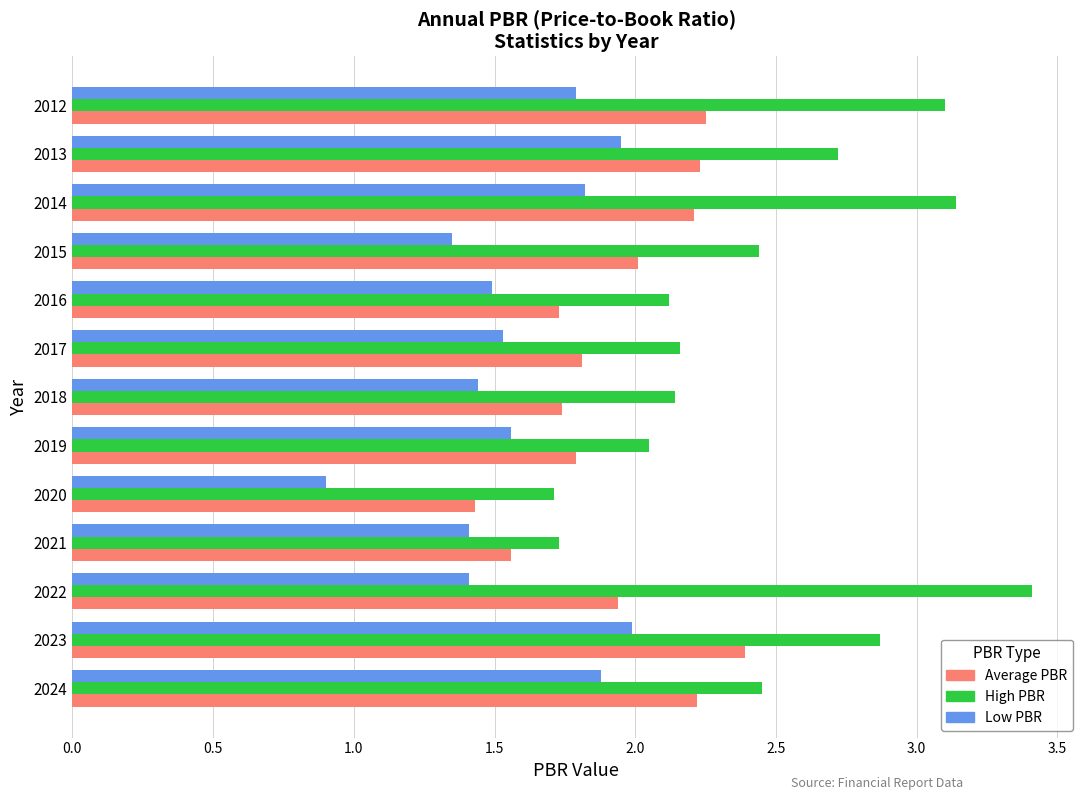

How many categories are shown in the chart?

13